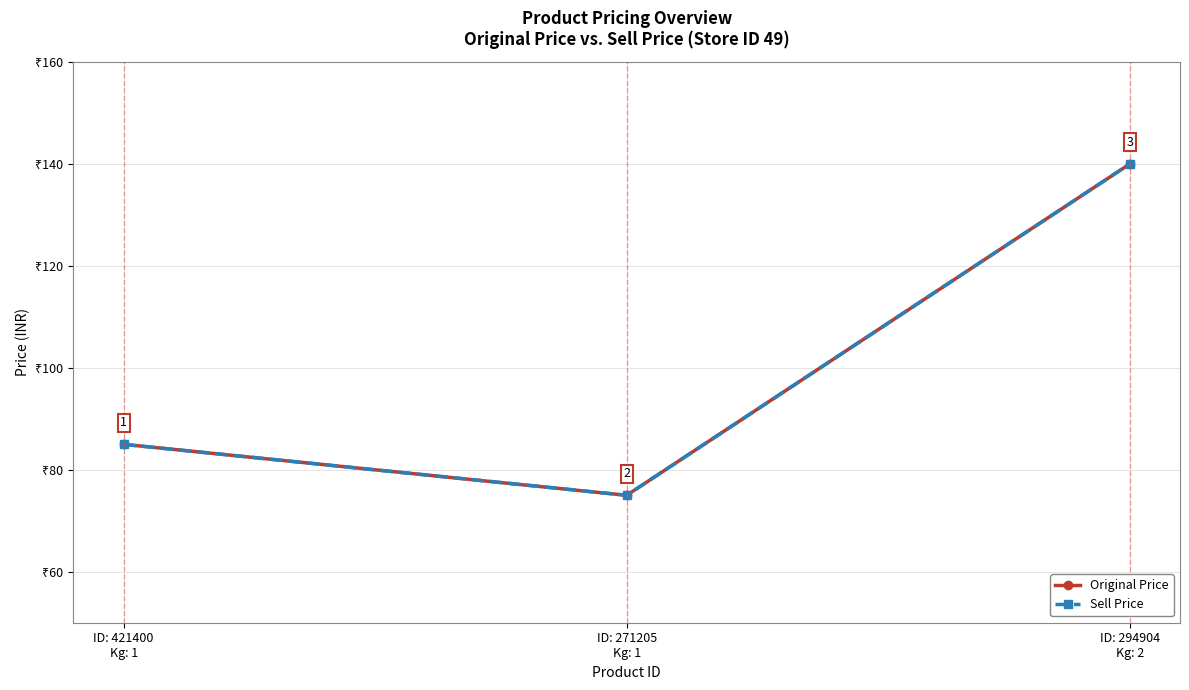

Rank the series at ID: 271205
Kg: 1 from highest to lowest value.

Original Price, Sell Price